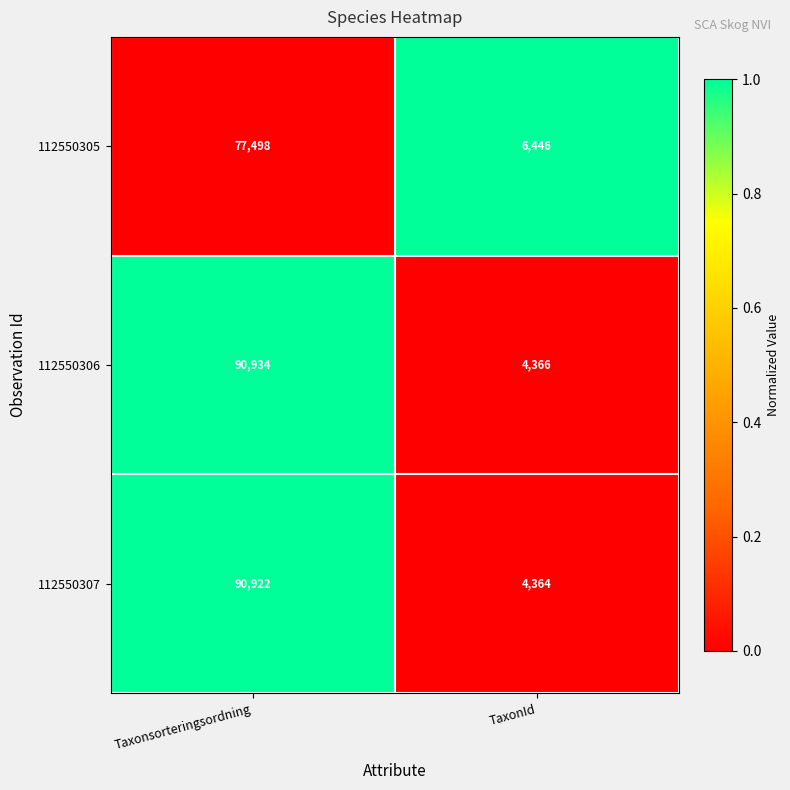

At Taxonsorteringsordning, list the series in order from largest to smallest.

112550306, 112550307, 112550305